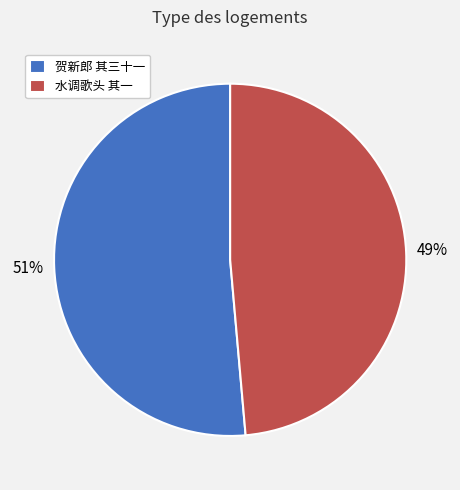

Which slice represents more than half of the pie?

贺新郎 其三十一